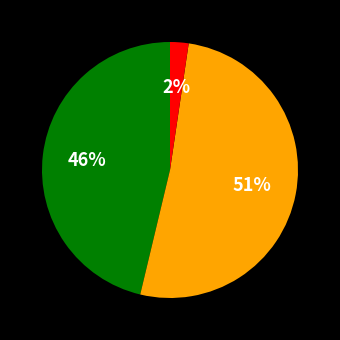

To the nearest percent, what is the difference between the largest and smallest slice percentages?

49%